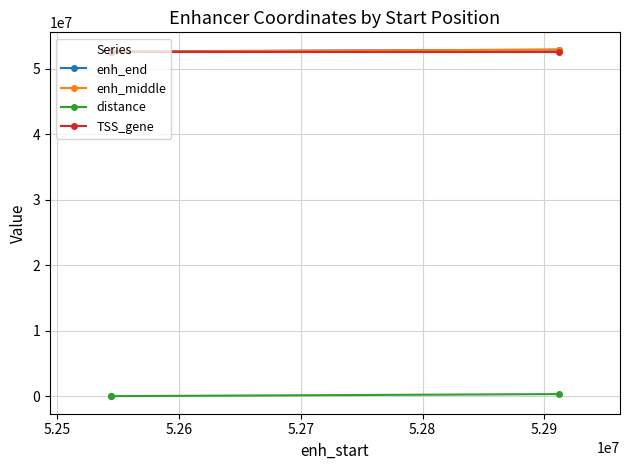

At how many categories does at least one series exceed 44640185?

3